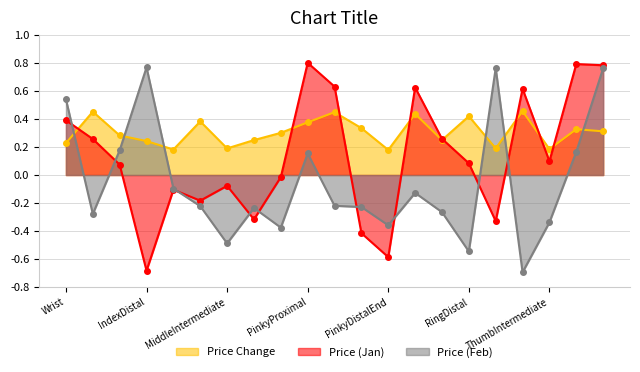

At which category does the chart reach its peak across all series?

PinkyProximal